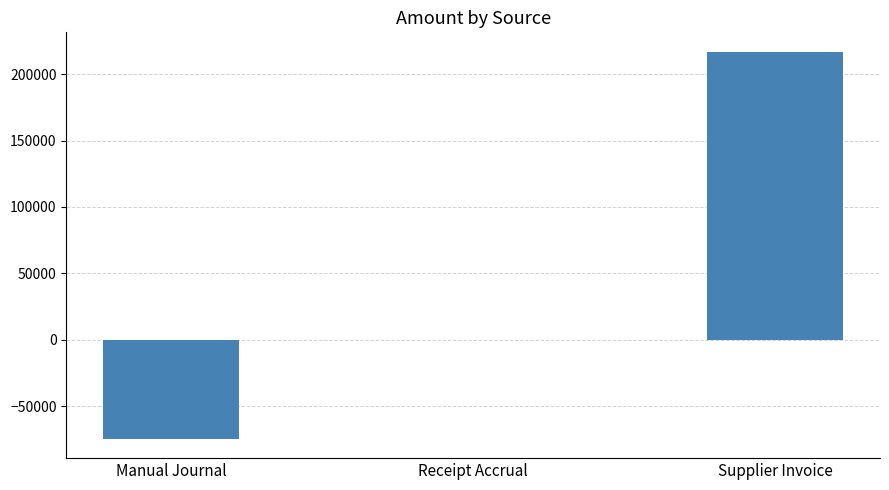

Reading right to left, list all the values displayed in this chart.

Supplier Invoice=216960	Receipt Accrual=0	Manual Journal=-74638